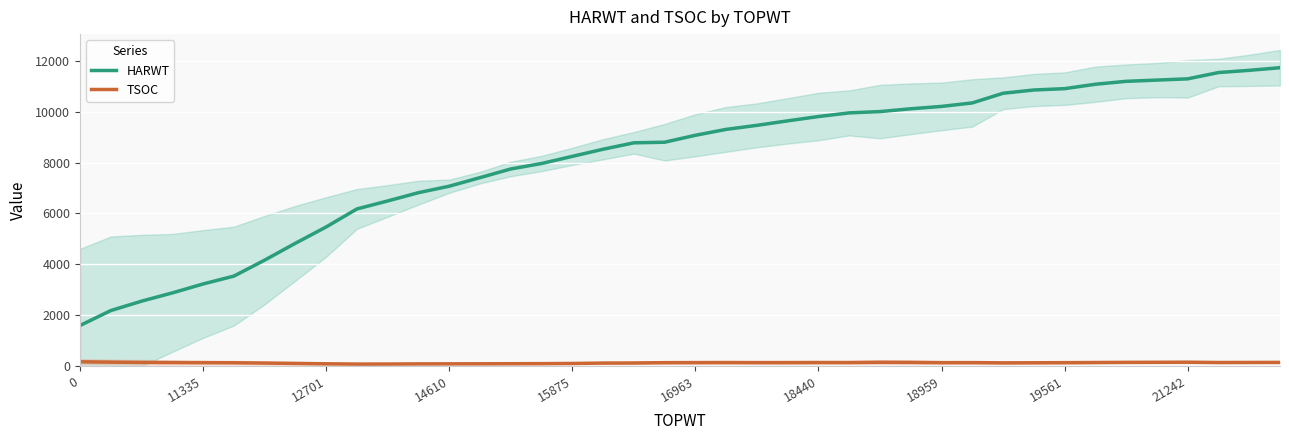

At which label does HARWT reach its peak?

39